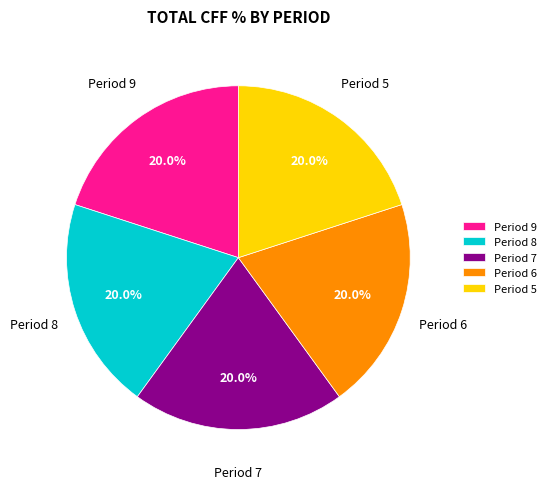

Do Period 8 and Period 7 together represent more than half of the pie?

No